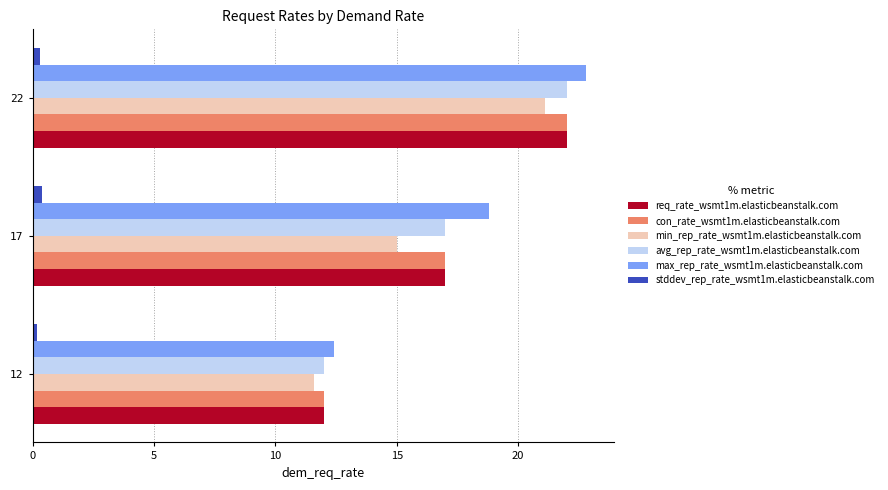

List the labels in order of req_rate_wsmt1m.elasticbeanstalk.com value, smallest first.

12, 17, 22